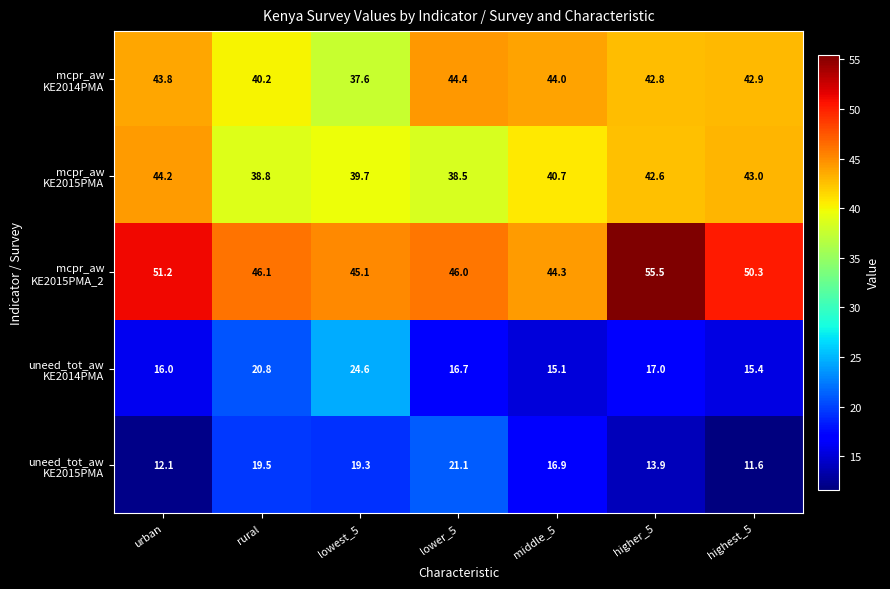

What is the total value across all series at higher_5?

171.8